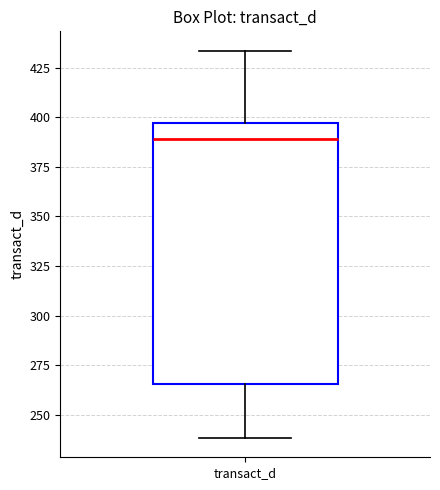

Read this box plot against the y-axis: the position of the median line, the range covered by the box, and the ends of both whiskers. The values are not printed on the chart, so give them approximately, as read against the axis.

median 390, box 265 to 395, whiskers 240 to 435